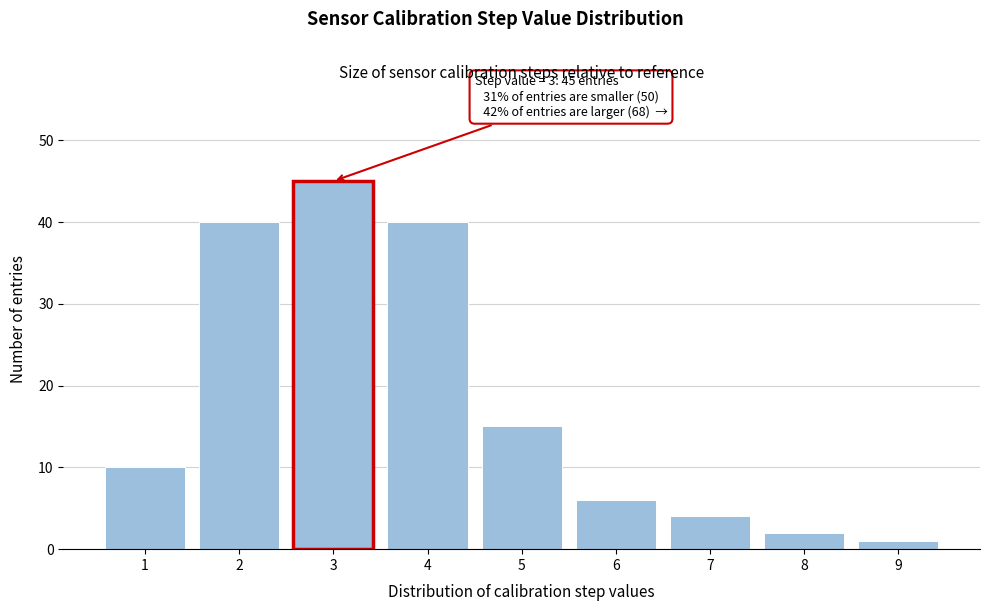

Over which range of the x-axis is the bar tallest?

2.5 to 3.5